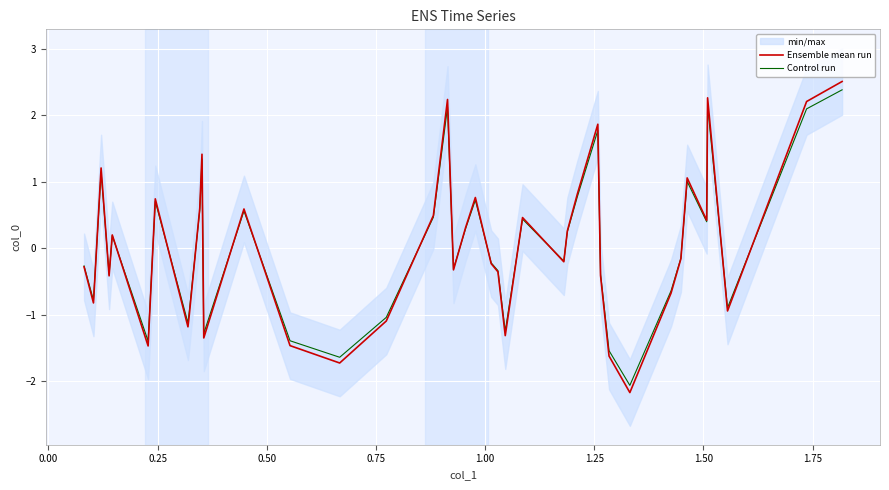

What is the difference between the second highest and minimum values in the Control run series?

4.2